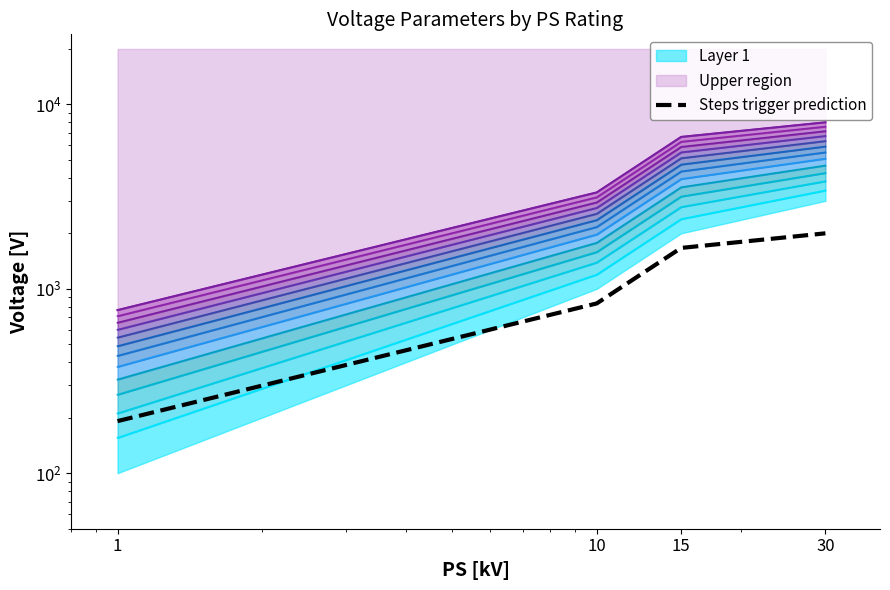

What is the value of the 2nd point from the left?

833.3